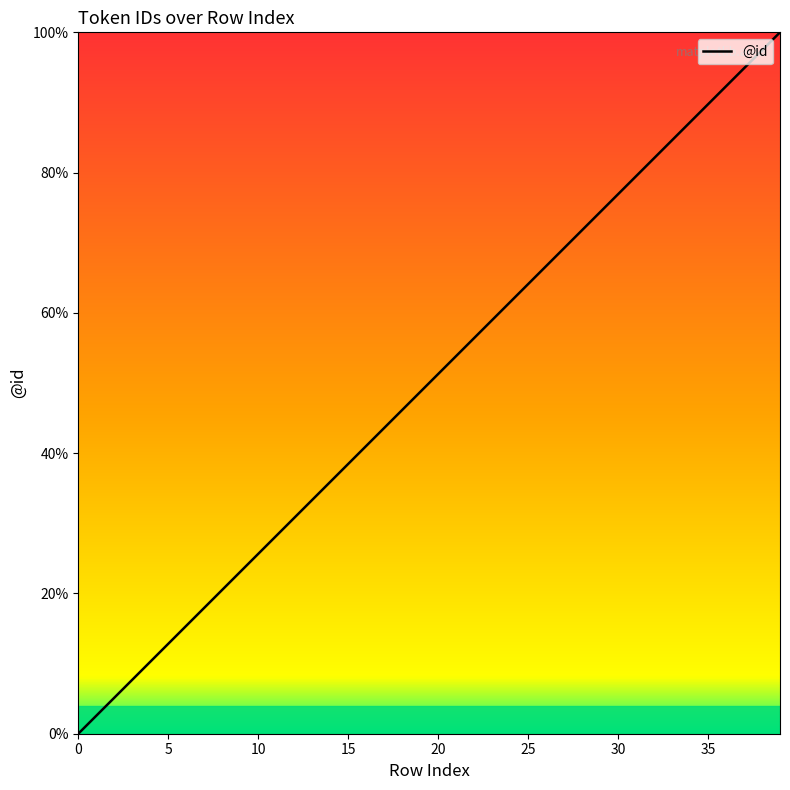

What is the sum of all values?

2000.0